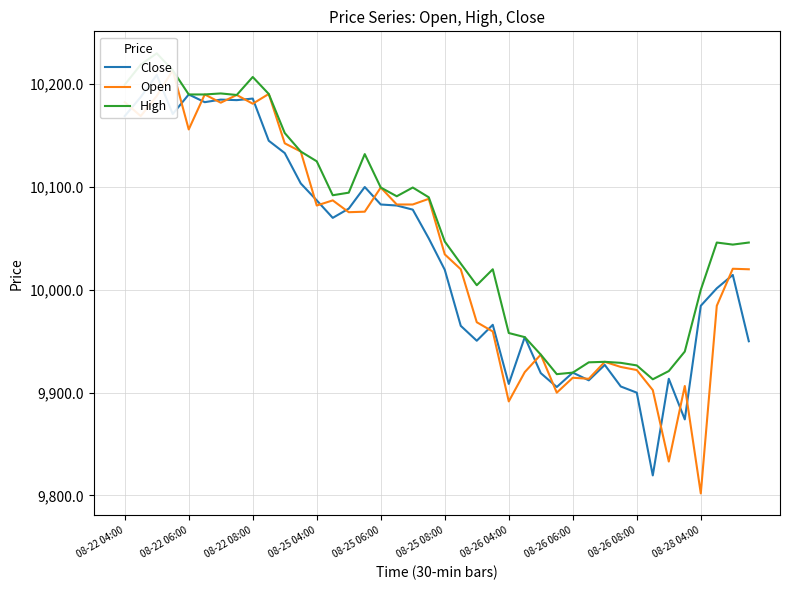

What is the highest value of the Close series?

10209.0